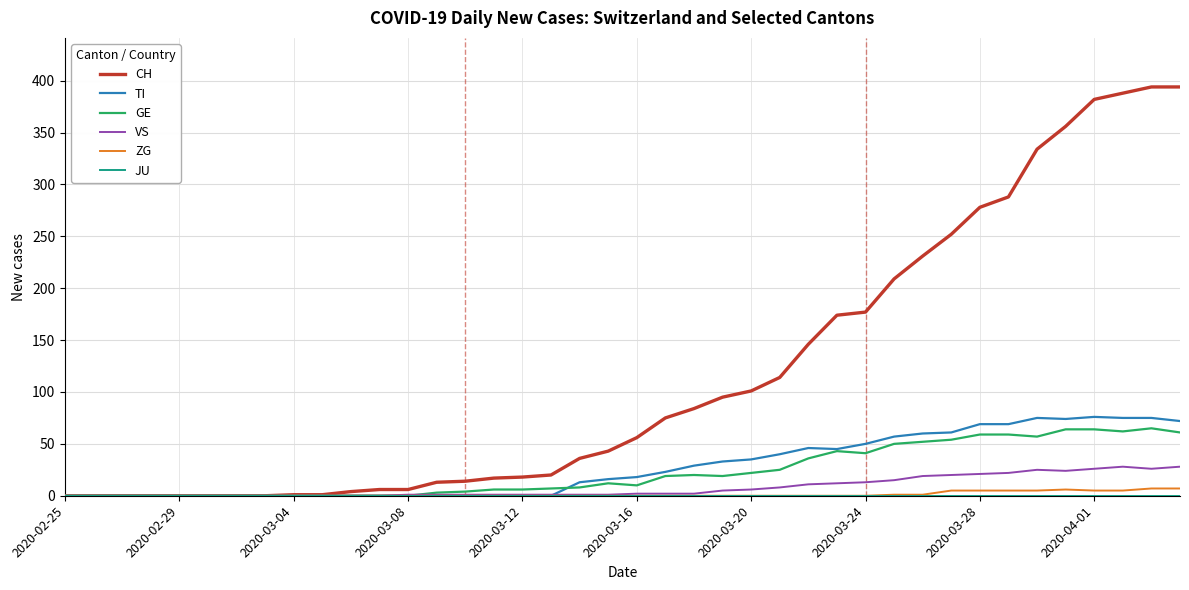

Which series has the largest range (max minus min)?

CH